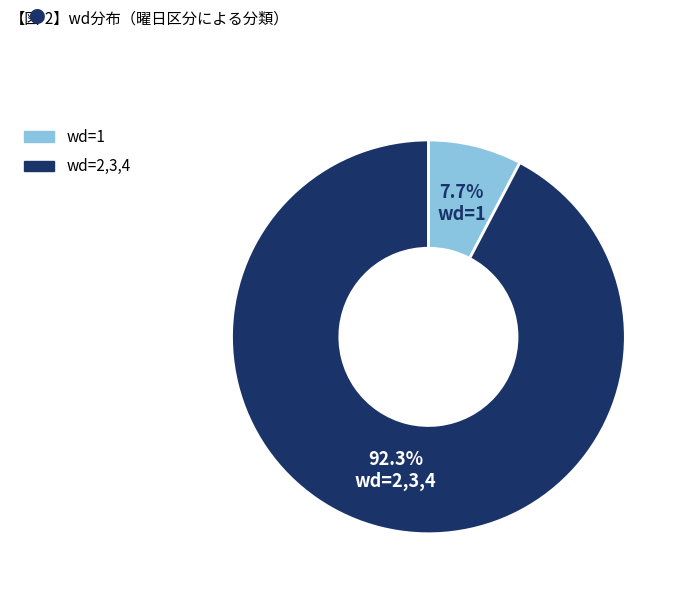

Is there any slice that represents more than half of the pie?

Yes